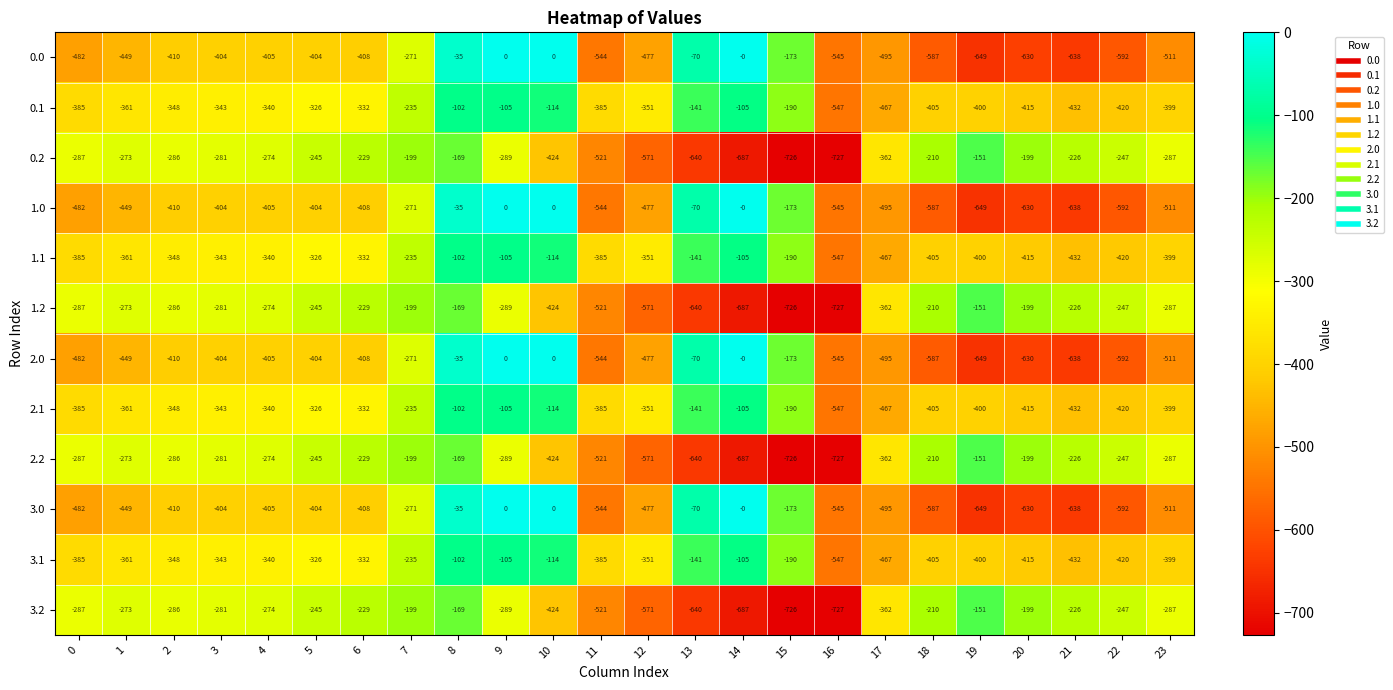

What is the average value of the 2.2 series?

-355